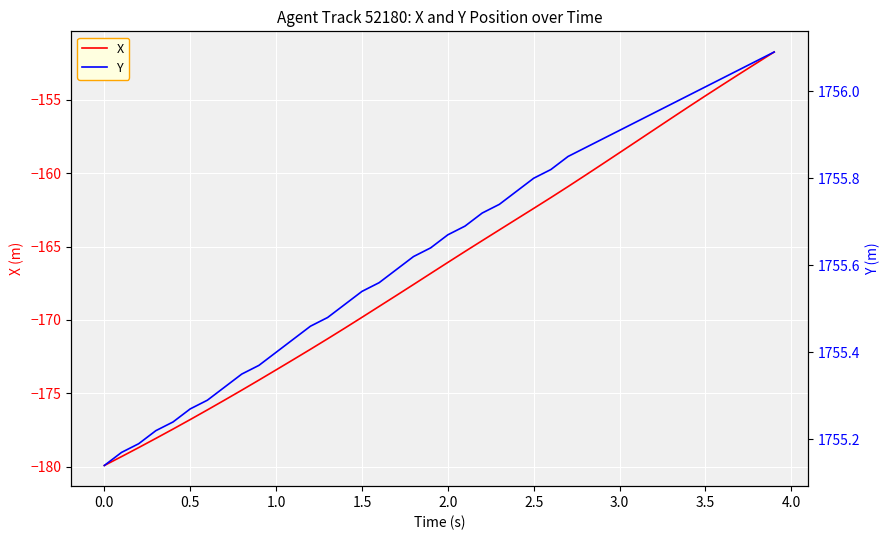

Is this an area chart (filled region under the line)?

No